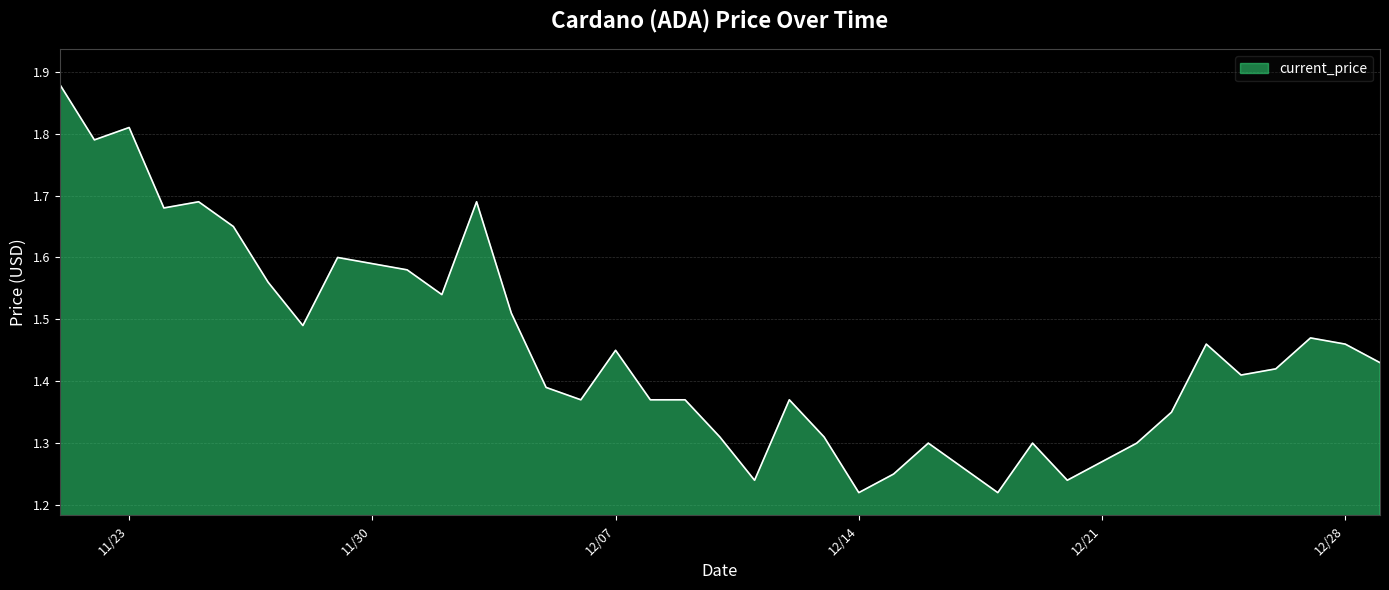

What is the average value?

1.5